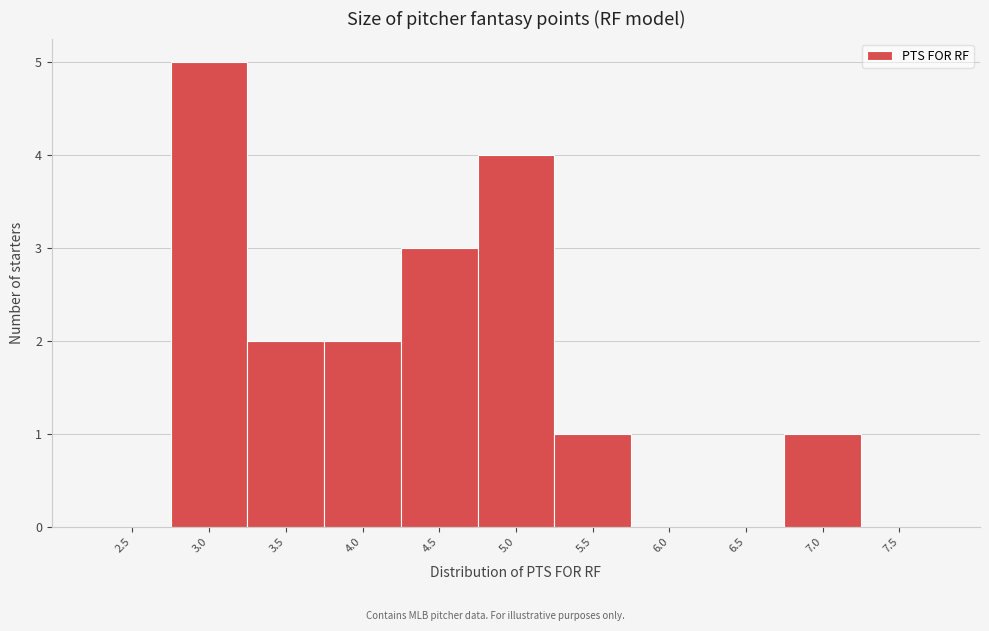

Reading left to right, transcribe all the data shown in this chart.

2.5=0	3.0=5	3.5=2	4.0=2	4.5=3	5.0=4	5.5=1	6.0=0	6.5=0	7.0=1	7.5=0